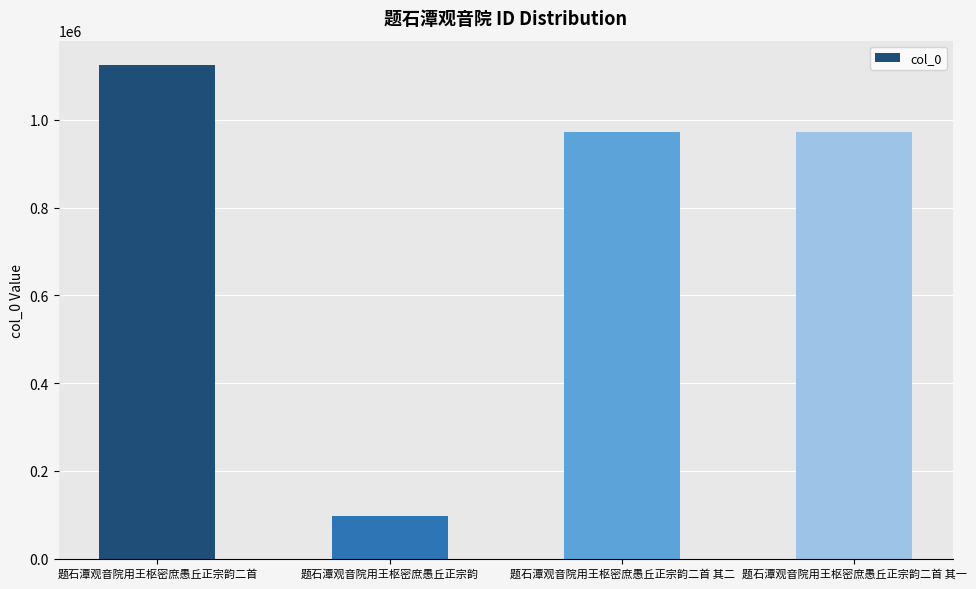

Does the chart contain any negative values?

No